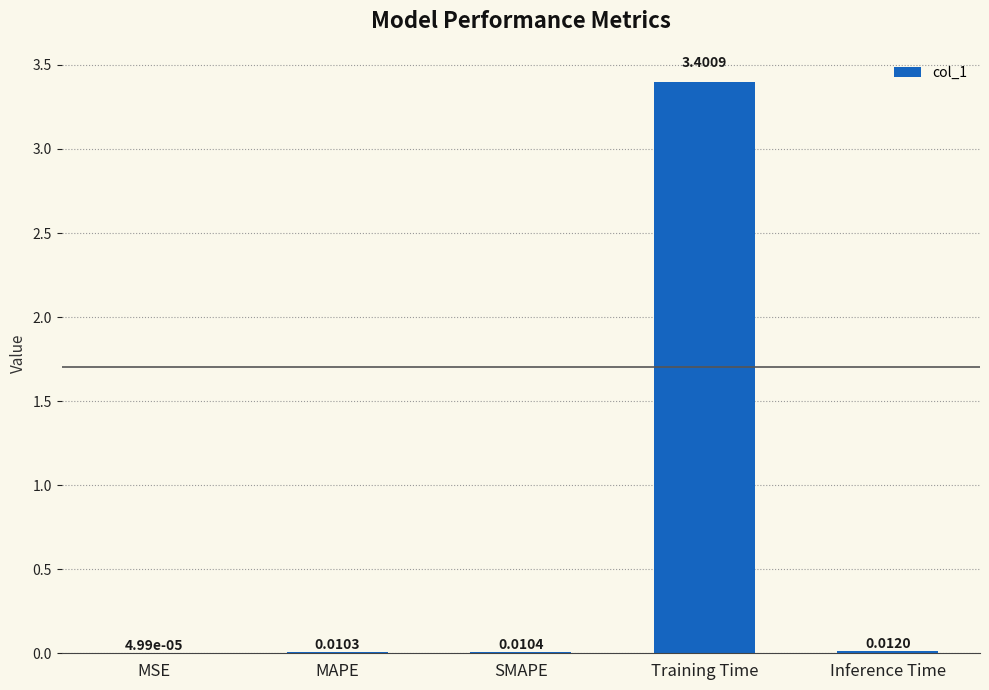

Are the bars horizontal?

No